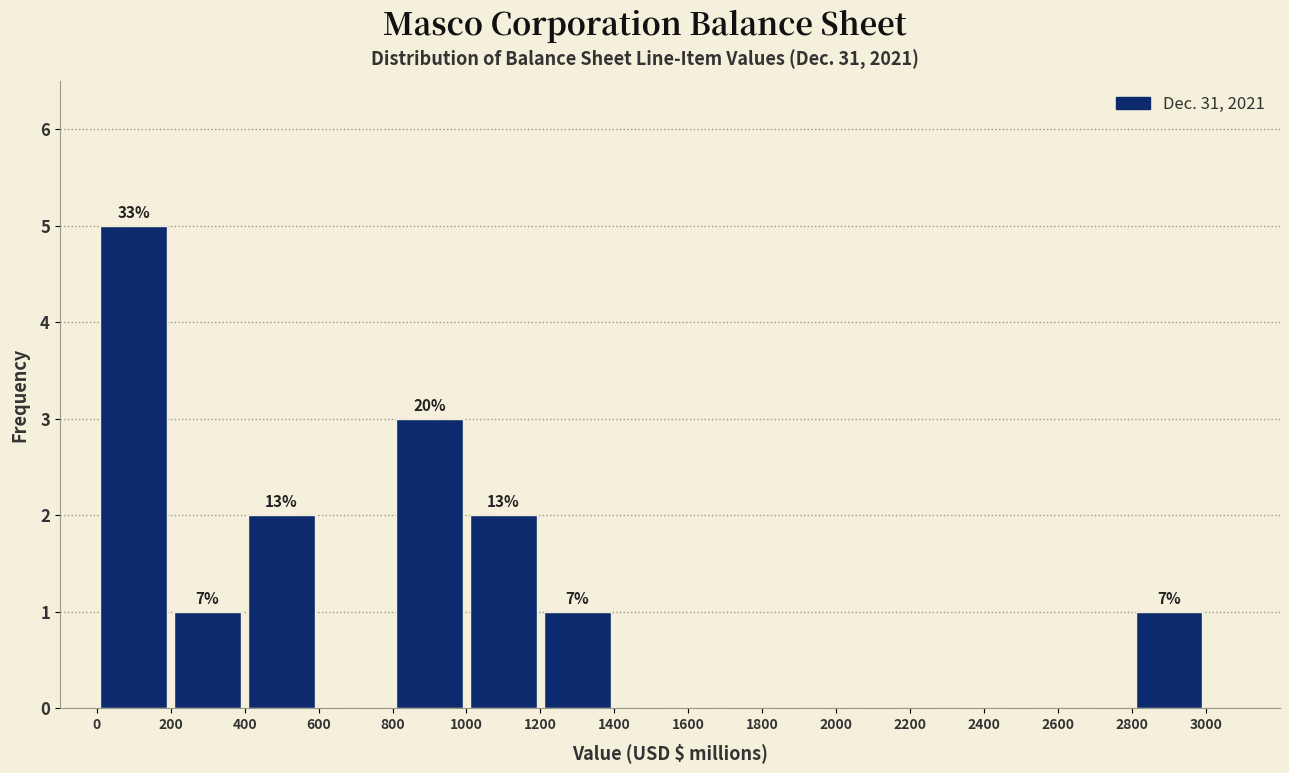

Over which range of the x-axis is the bar tallest?

0 to 200